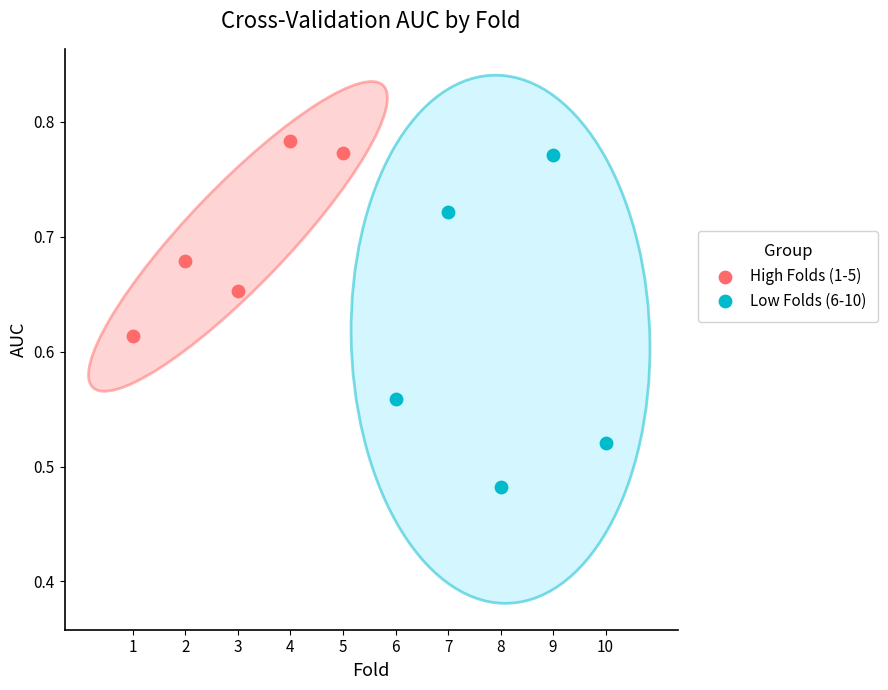

Which series reaches the minimum Y coordinate?

Low Folds (6-10)